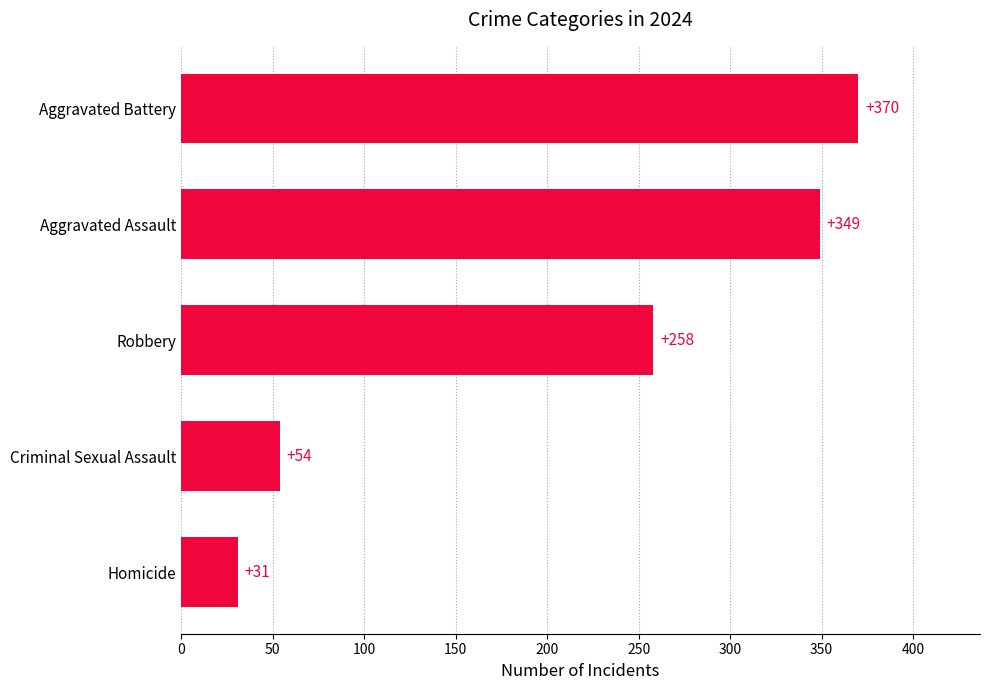

Rank the categories by value from highest to lowest.

Aggravated Battery, Aggravated Assault, Robbery, Criminal Sexual Assault, Homicide